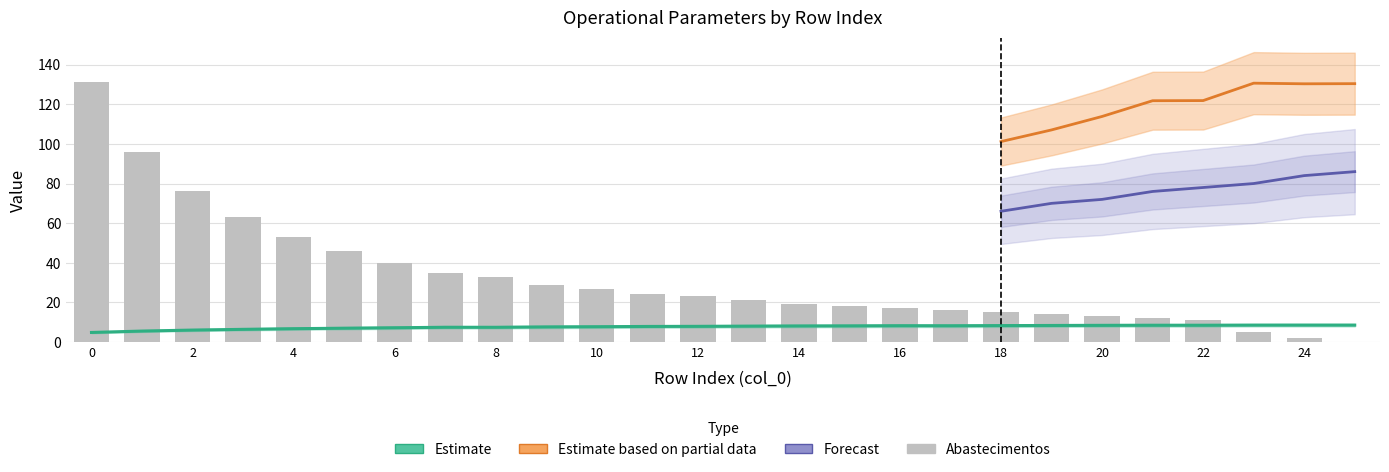

At which label is Capacidade operacional [ha/h] closest to 6?

2